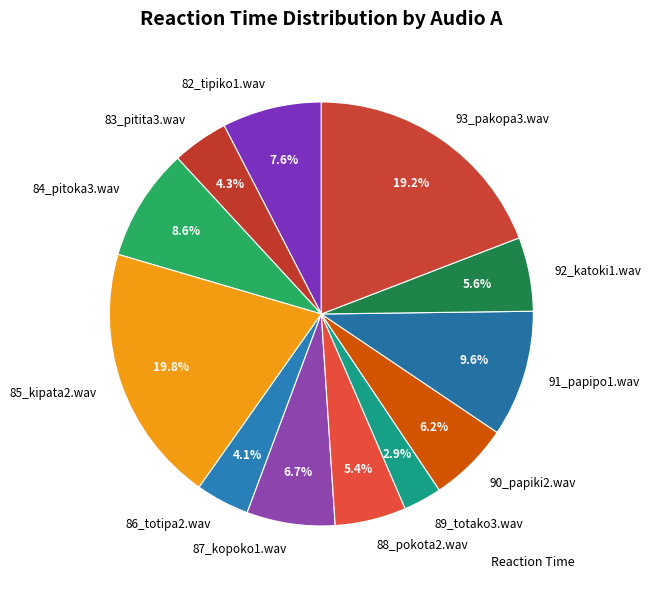

Between 93_pakopa3.wav and 83_pitita3.wav, which is larger?

93_pakopa3.wav